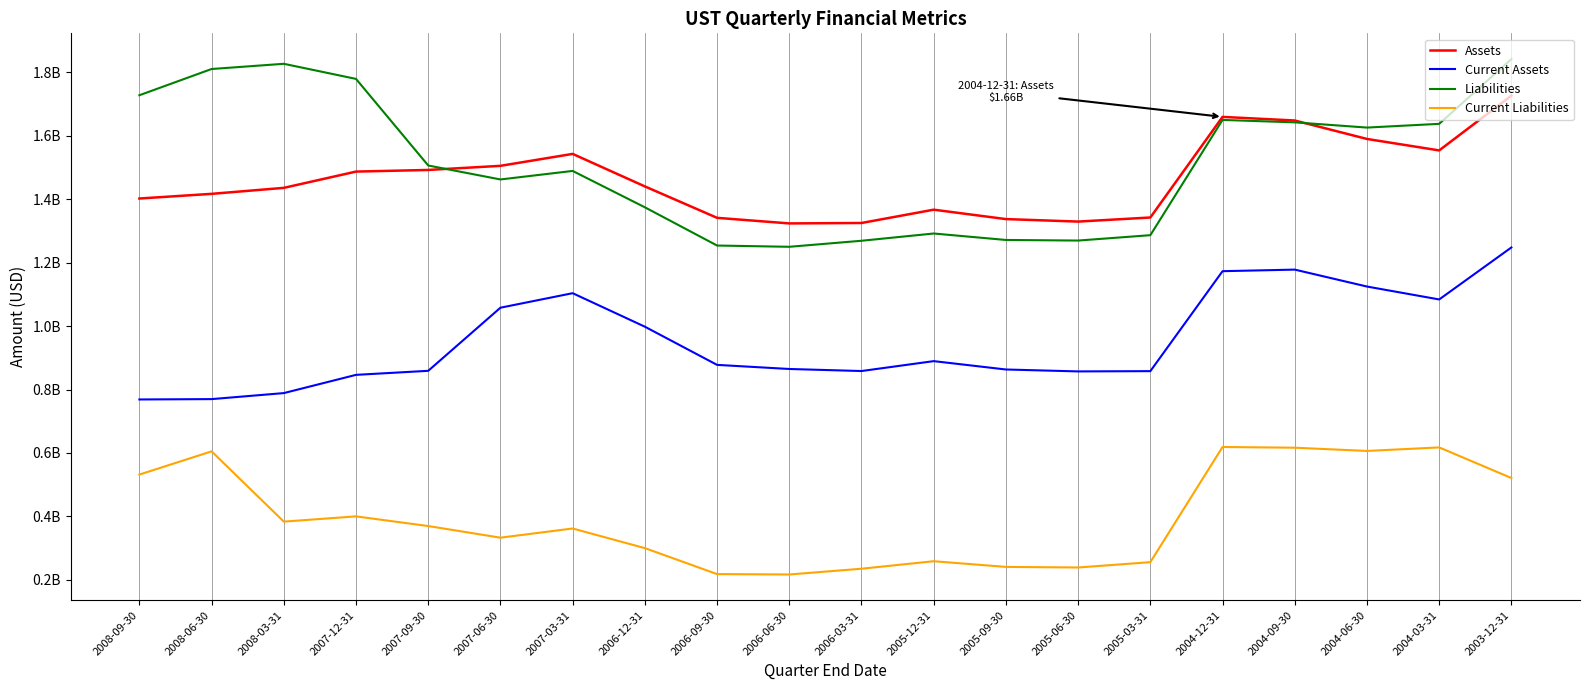

Reading left to right, transcribe all the data shown in this chart.

Assets: 1402188000	1416905000	1435783000	1487078000	1492245000	1505222000	1542847000	1440348000	1341283000	1323692000	1325039000	1366983000	1337346000	1329476000	1342358000	1659483000	1648131000	1589937000	1553829000	1726494000
Current Assets: 768708000	769833000	788787000	846274000	859034000	1057981000	1103752000	998110000	877743000	864792000	858337000	889554000	863191000	857146000	857994000	1173133000	1178064000	1124687000	1083997000	1247966000
Liabilities: 1727757000	1810460000	1826872000	1779280000	1506260000	1462256000	1489129000	1374522000	1253962000	1249994000	1269008000	1291885000	1271549000	1269671000	1286600000	1649918000	1642288000	1625834000	1637590000	1841681000
Current Liabilities: 531954000	605103000	383612000	400174000	369681000	332992000	361953000	300077000	218236000	216965000	235136000	258778000	240871000	239003000	255813000	618873000	616643000	606429000	617535000	521093000